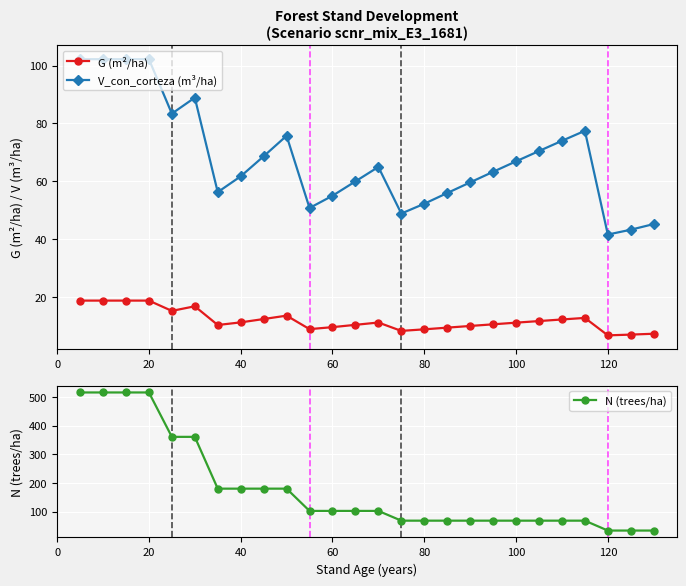

Rank the series by their maximum value, from highest to lowest.

N (trees/ha), V_con_corteza (m³/ha), G (m²/ha)